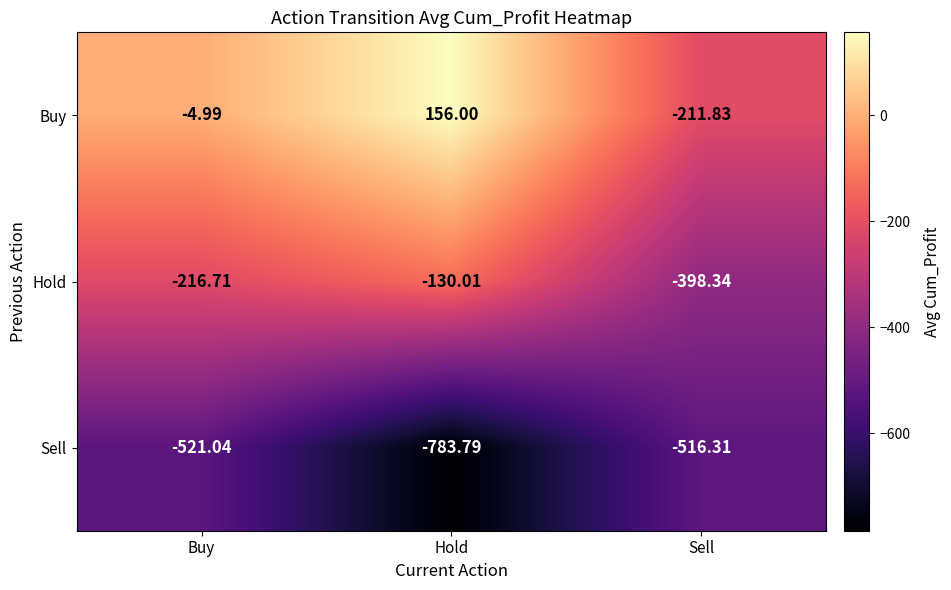

Which category has the lowest value across all series?

Hold